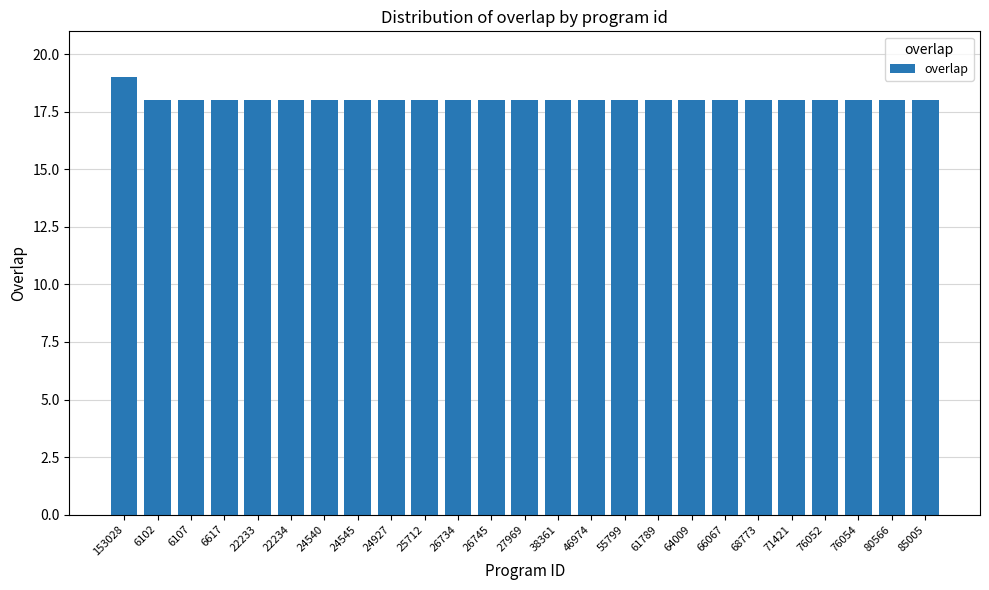

What value does the data have at 22233?

18